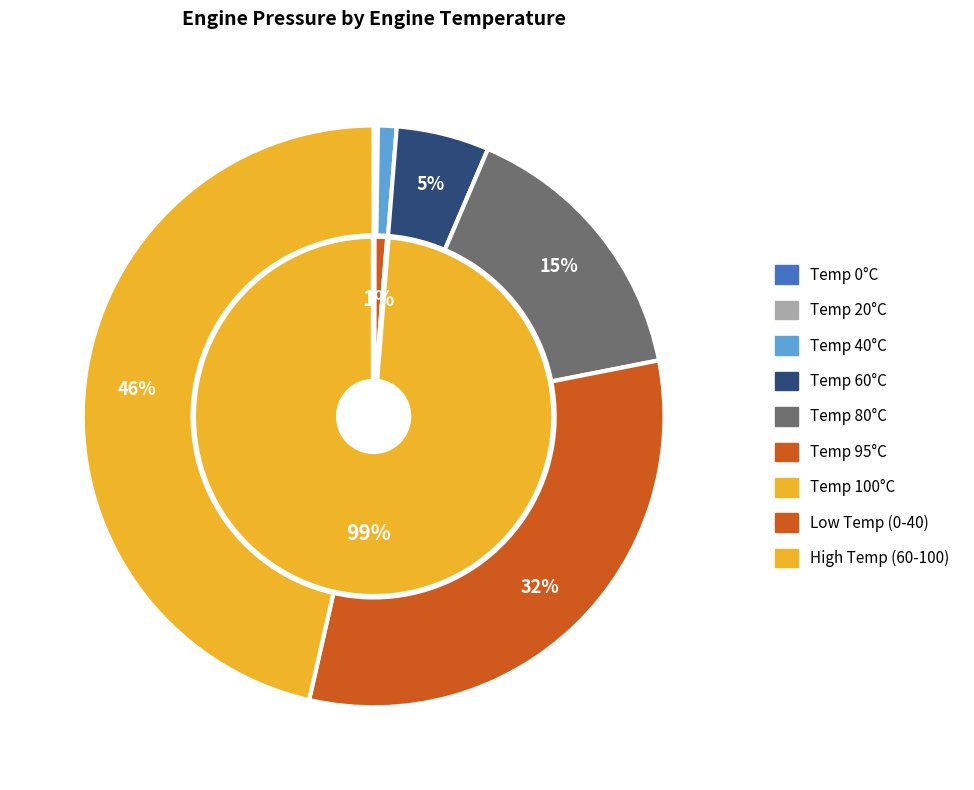

Rank the categories by value from lowest to highest.

0, 20, 40, 60, 80, 95, 100